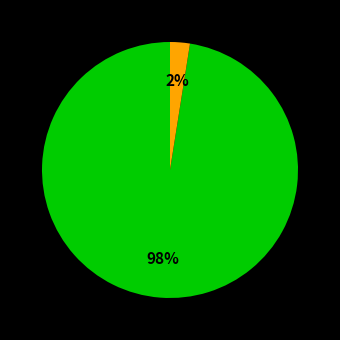

Does any single category account for the majority?

Yes